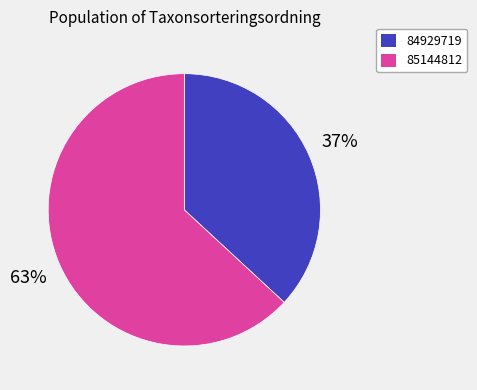

Rank the categories by value from highest to lowest.

85144812, 84929719